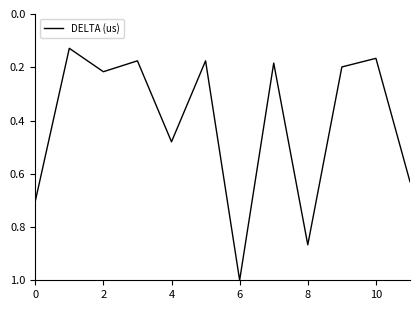

How many distinct data groups are displayed?

1